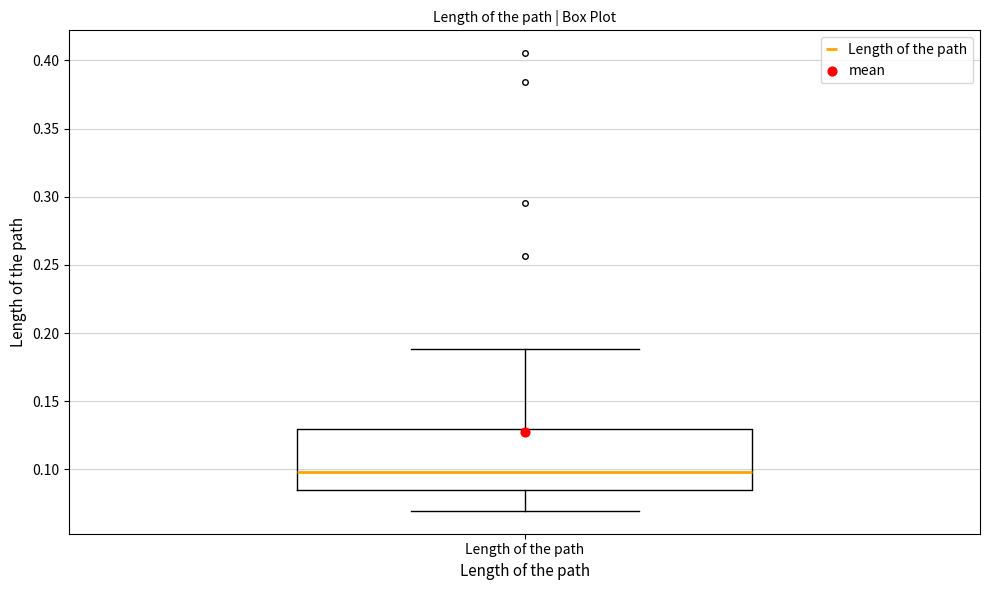

Read this box plot against the y-axis: the position of the median line, the range covered by the box, and the ends of both whiskers. The values are not printed on the chart, so give them approximately, as read against the axis.

median 0.100, box 0.085 to 0.130, whiskers 0.070 to 0.190